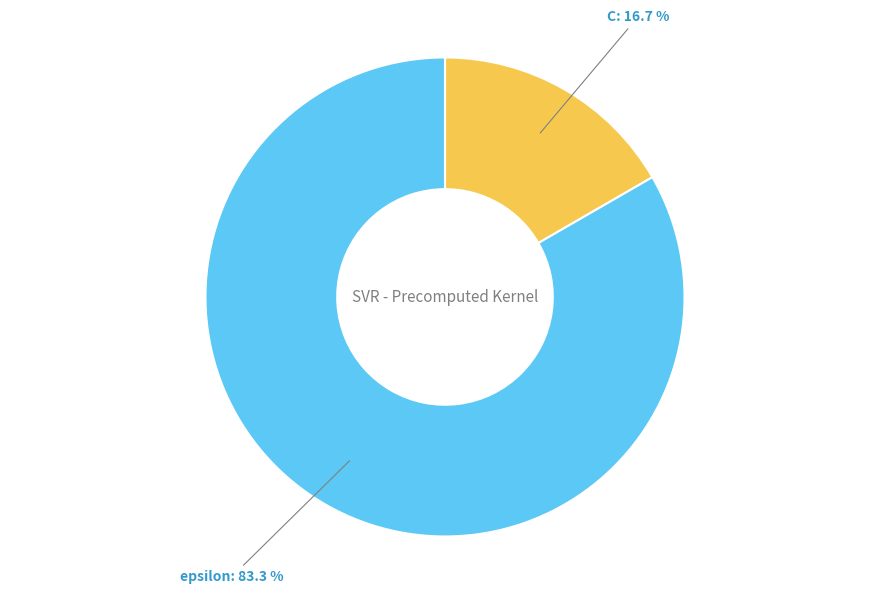

Approximately how many times larger is the value at C compared to epsilon?

0.2